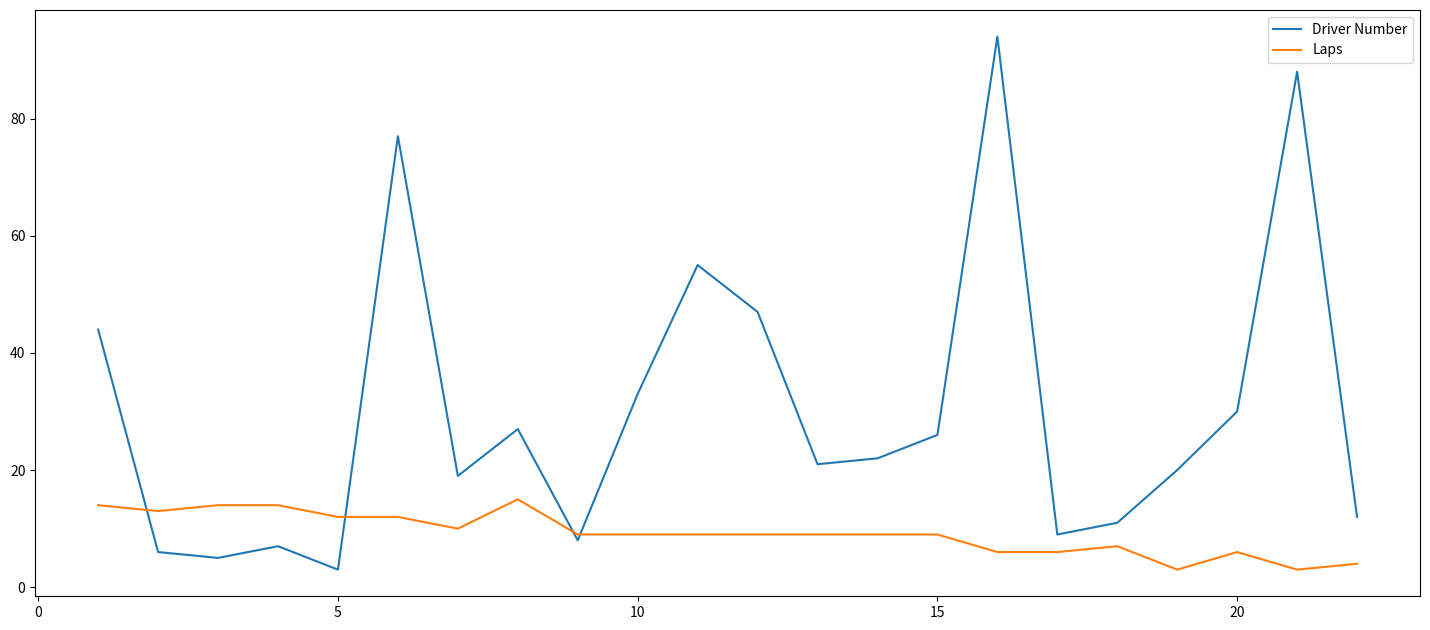

What are all the series names shown in the legend?

Driver Number, Laps